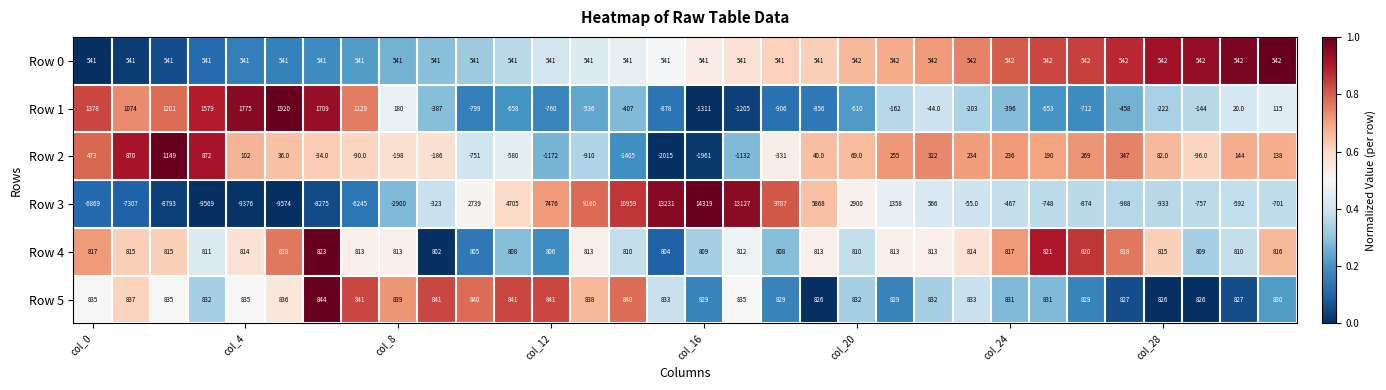

What is the difference between the maximum and minimum values in the Row 3 series?

23893